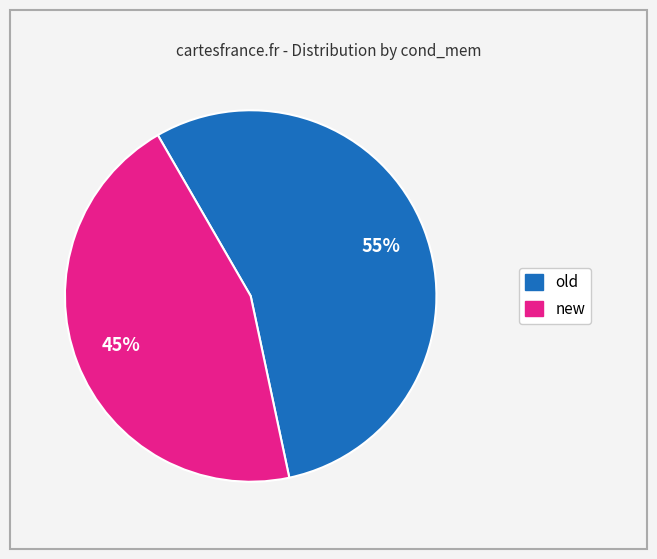

True or false: new accounts for 32% of the total.

False